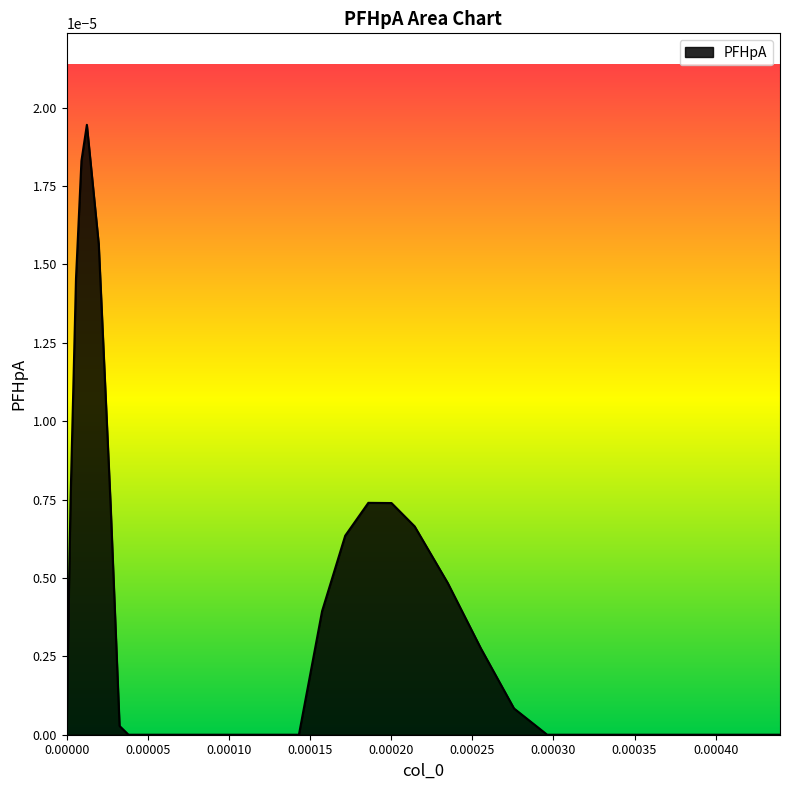

How many lines are shown in the chart?

1